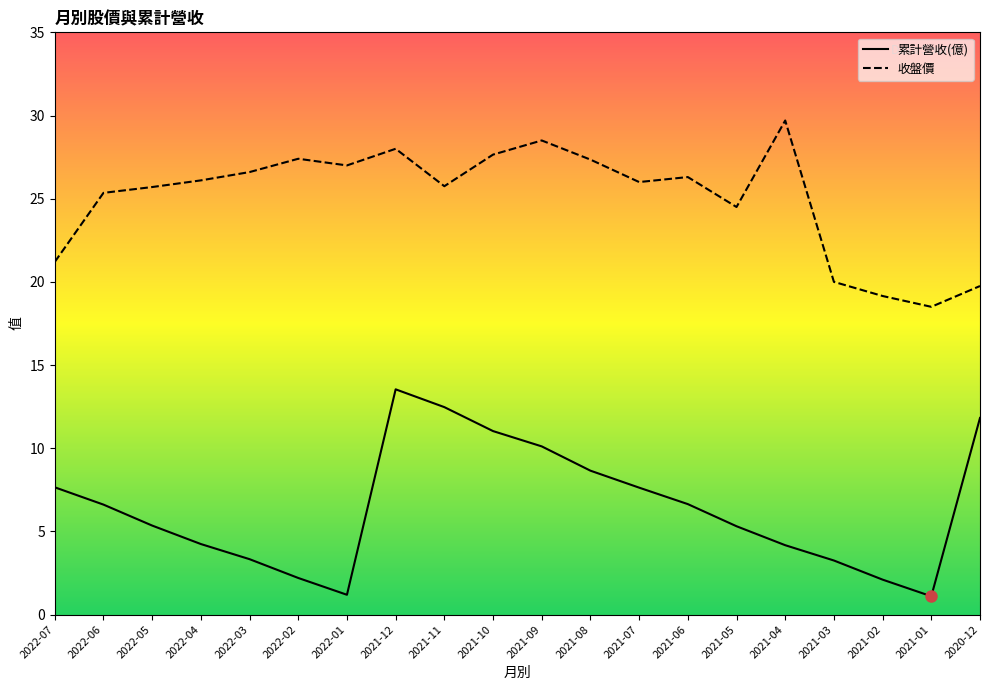

What is the average value of the 收盤價 series?

25.0